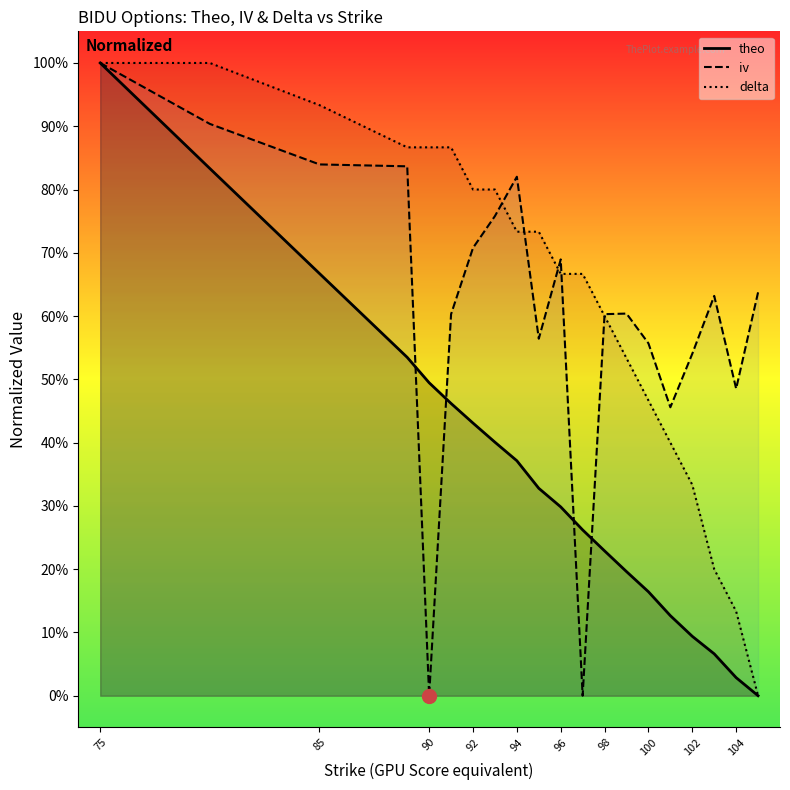

What is the maximum value shown in the chart?

1.0